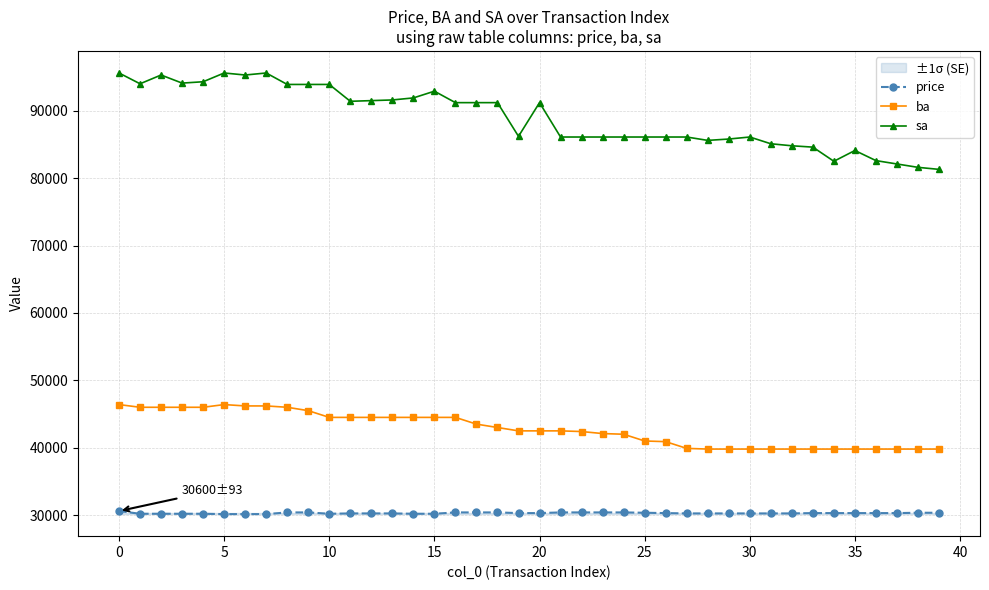

True or false: price and sa intersect in this chart.

False